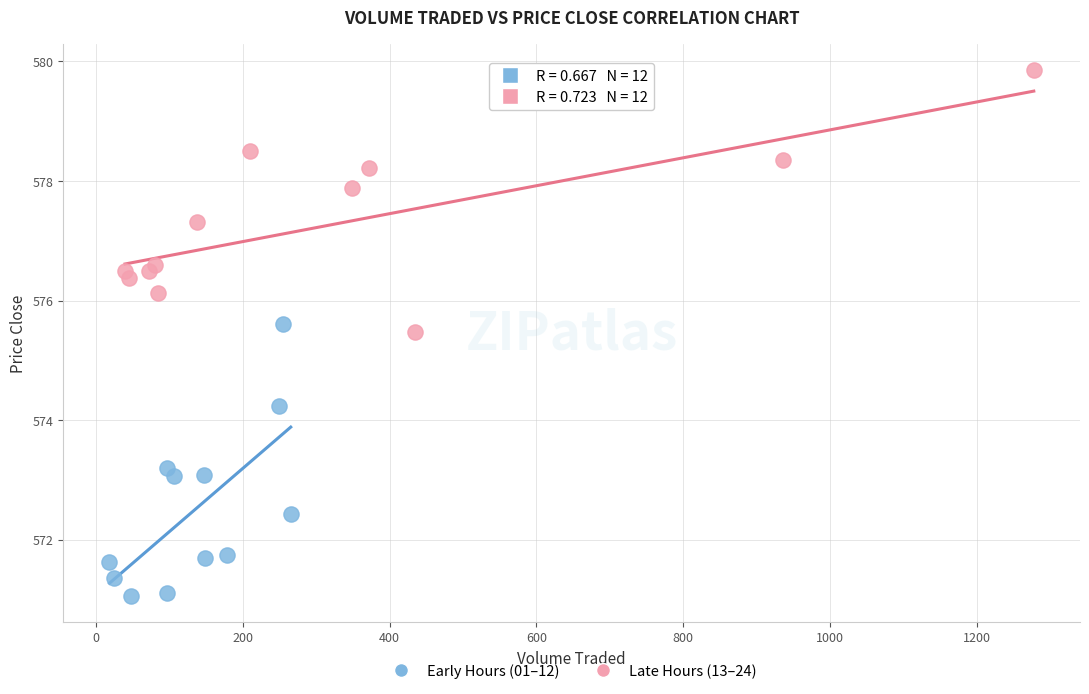

Which series reaches the maximum Y coordinate?

Late Hours (13–24)